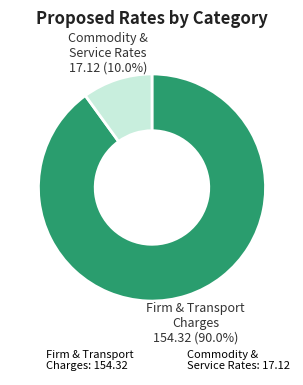

Which category has the smallest portion of the pie?

Commodity & Service Rates: 17.12